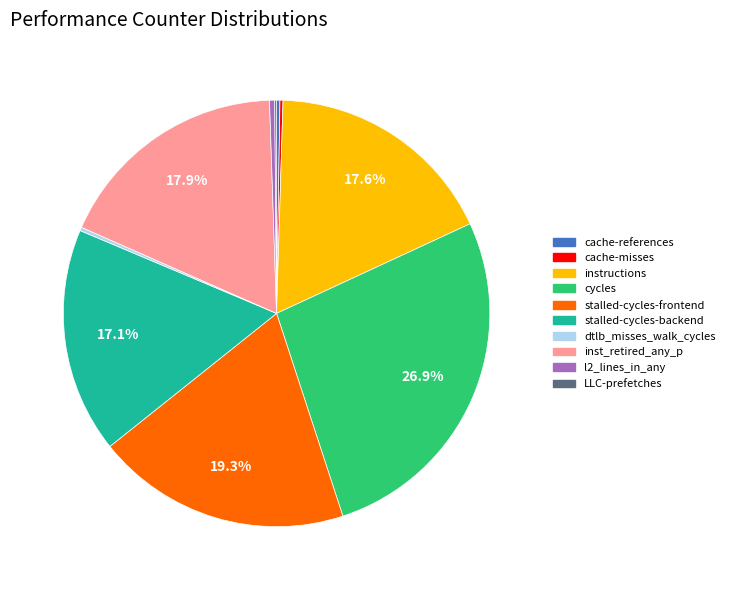

Is there a majority slice in this chart?

No